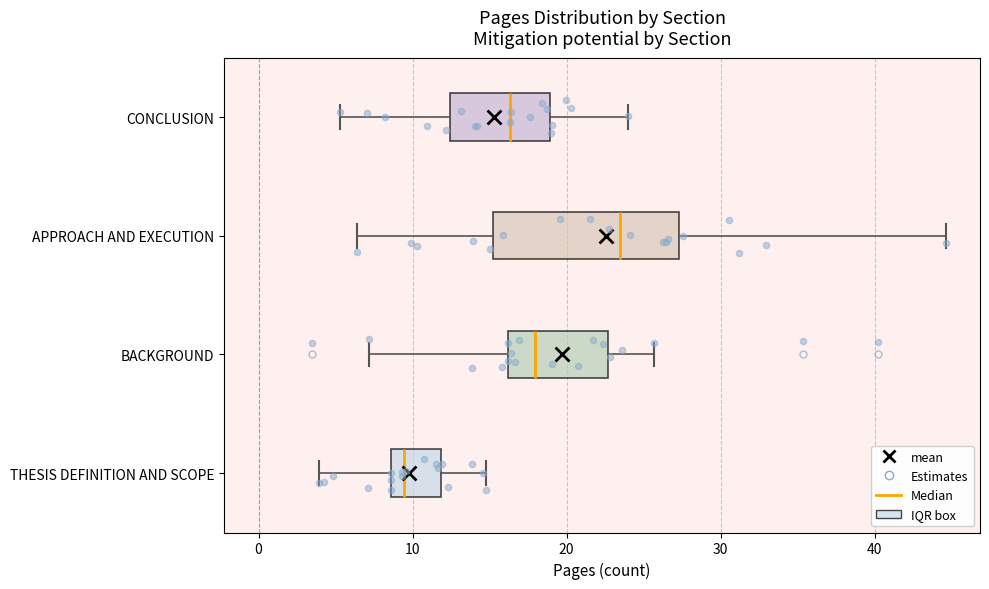

Reading bottom to top, transcribe this box plot: for each box, give where its median line is, the range the box spans, and where its two whiskers end, as read against the x-axis. The values are not printed on the chart, so give them approximately, as read against the axis.

THESIS DEFINITION AND SCOPE: median 9 (just right of the box's left edge), box 9 to 12, whiskers 4 to 15
BACKGROUND: median 18, box 16 to 23, whiskers 7 to 26
APPROACH AND EXECUTION: median 23, box 15 to 27, whiskers 6 to 45
CONCLUSION: median 16, box 12 to 19, whiskers 5 to 24